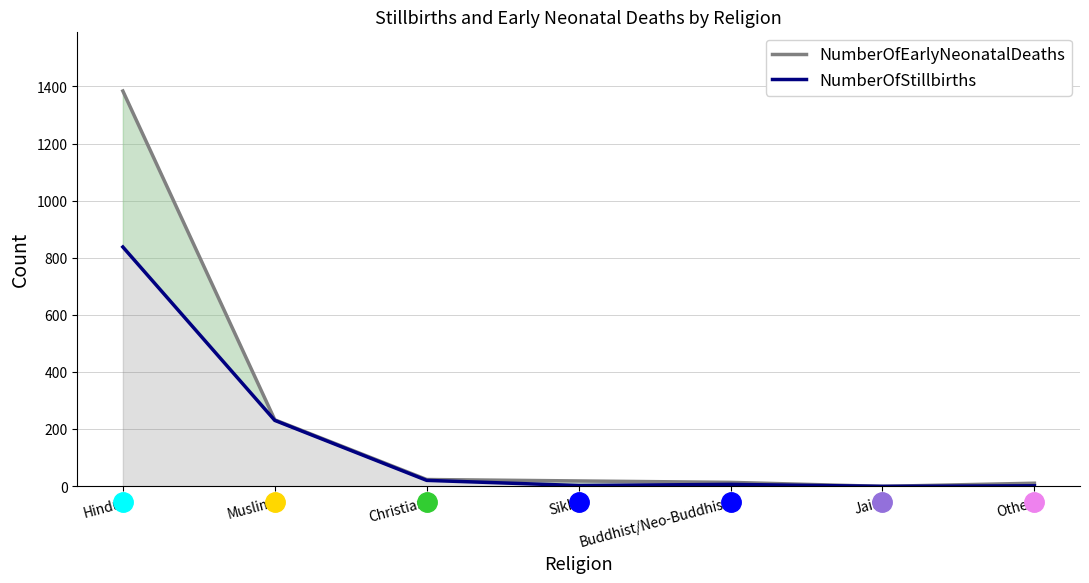

Which series has the widest spread of values?

NumberOfEarlyNeonatalDeaths